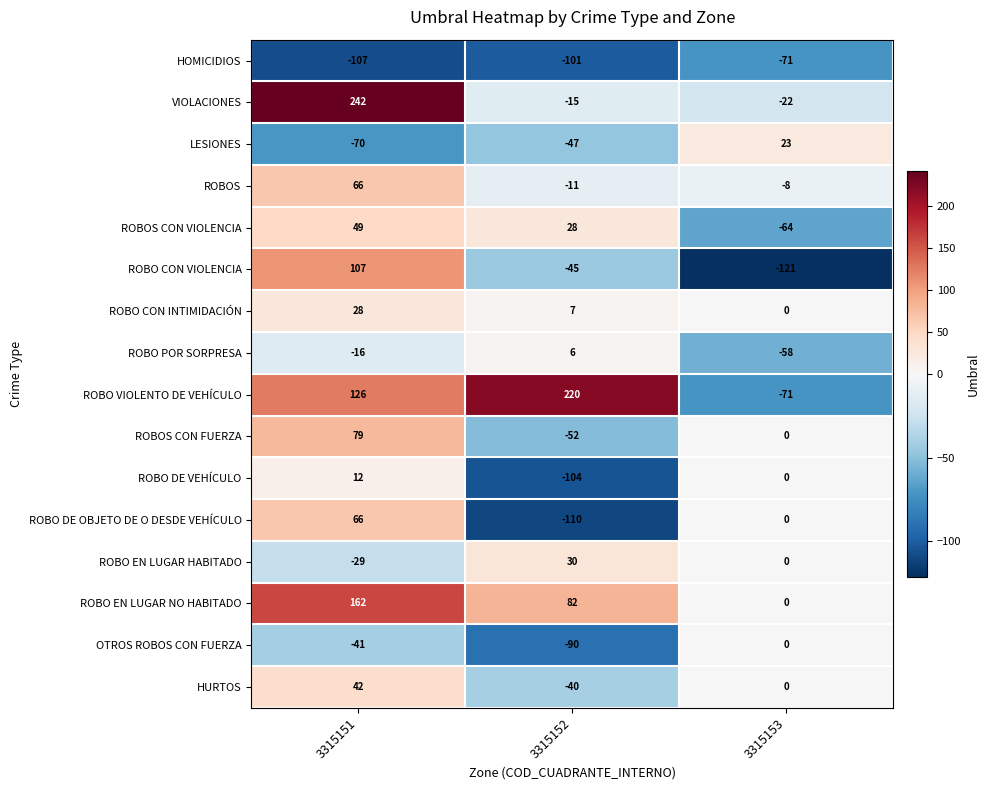

How many values in ROBO VIOLENTO DE VEHÍCULO are above zero?

2